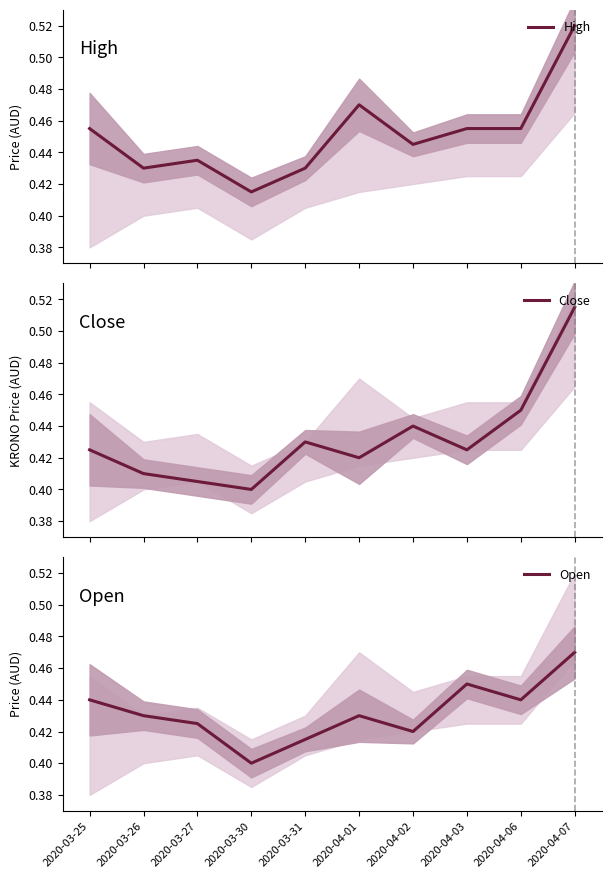

Between which two adjacent categories do Open and Close first intersect?

2020-03-31 and 2020-04-01